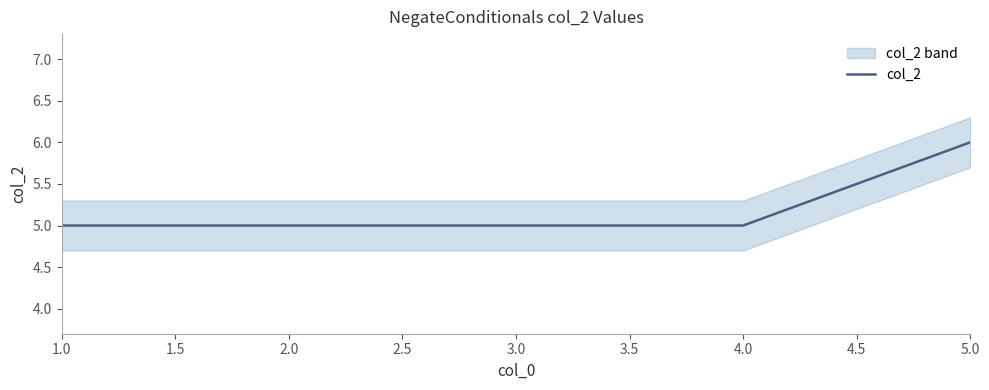

Count the number of categories in the chart.

5